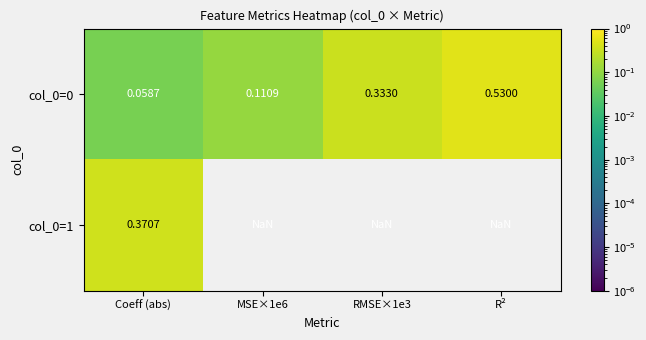

What is the difference between the highest and lowest values at Coeff (abs)?

0.3